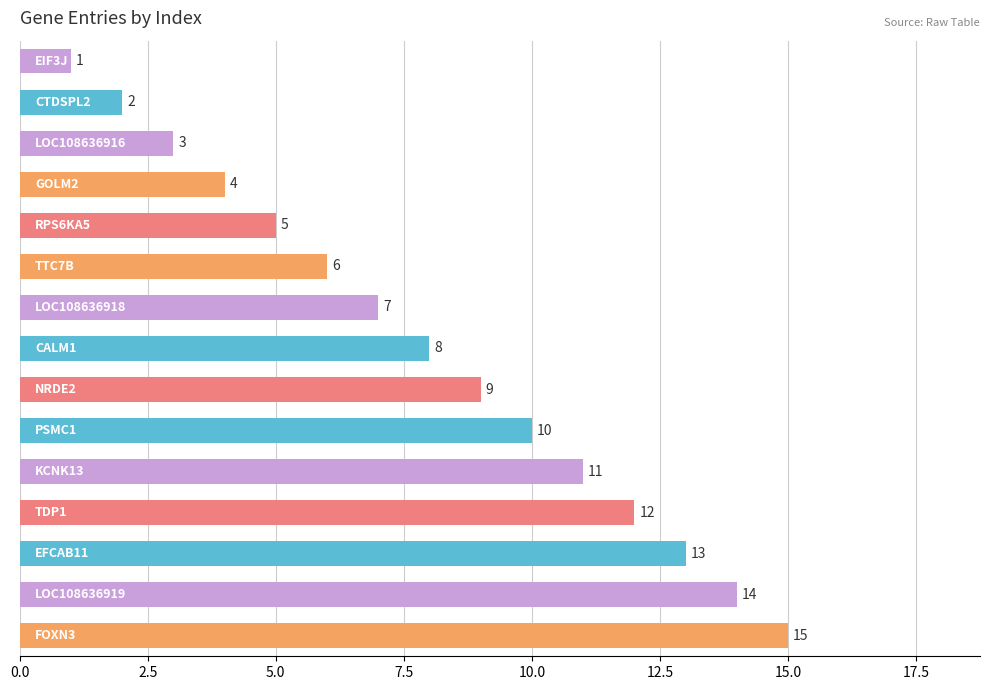

Count the number of data series in this chart.

1